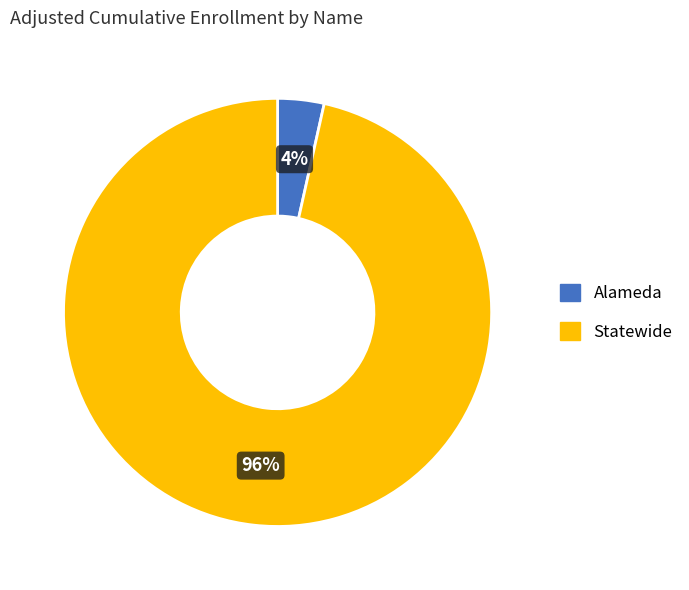

The Statewide slice represents 85% of the pie. True or false?

False